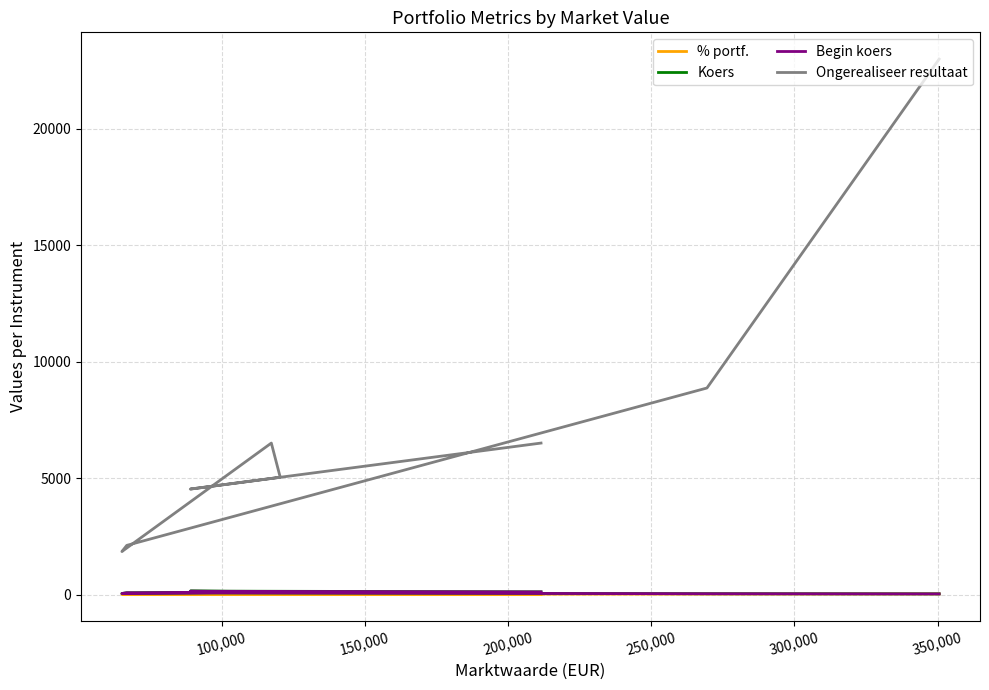

Which series has the widest spread of values?

Ongerealiseer resultaat